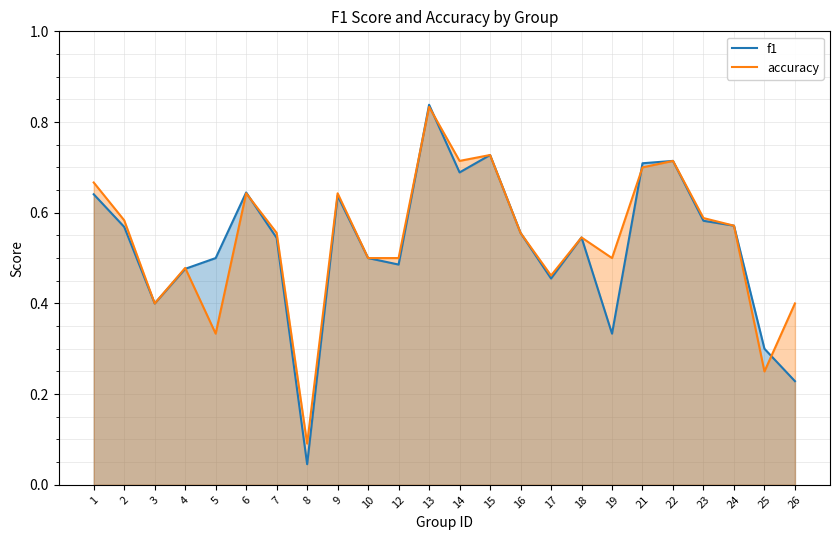

How many lines are shown in the chart?

2